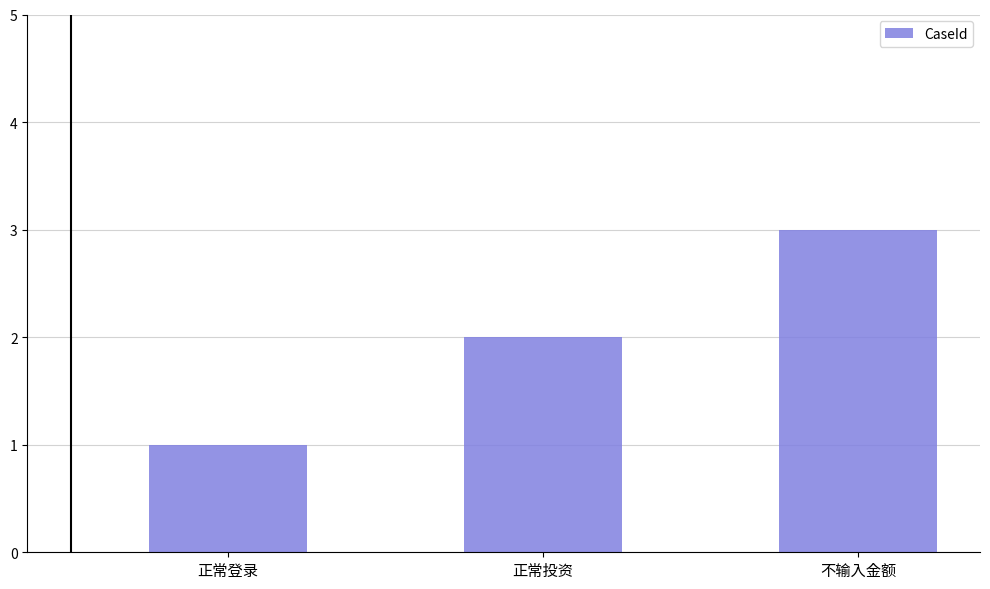

True or false: the data shows 2 at 不输入金额.

False